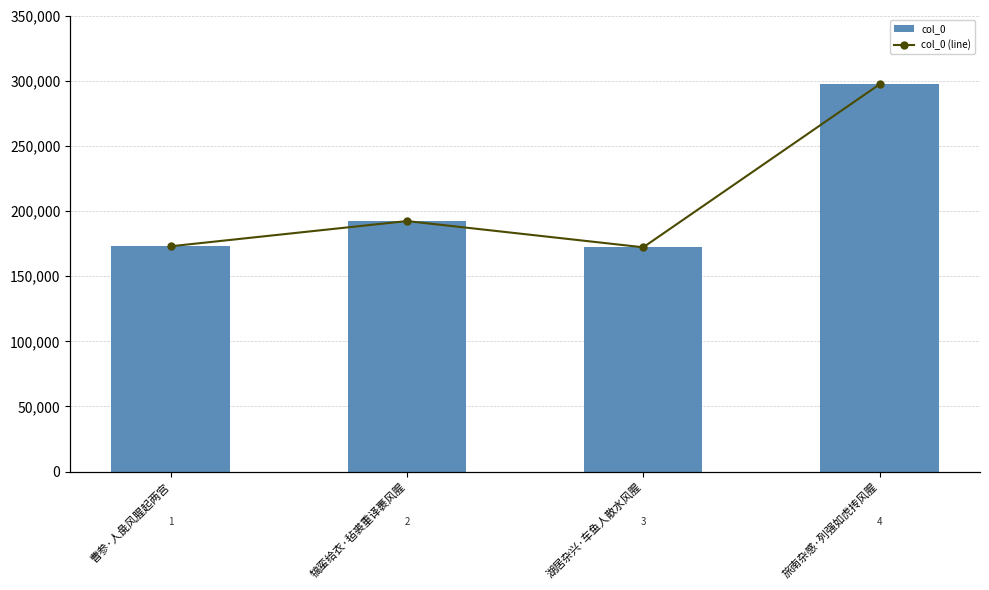

The col_0 series shows 61830 at 曹参·人彘风腥起两宫. True or false?

False